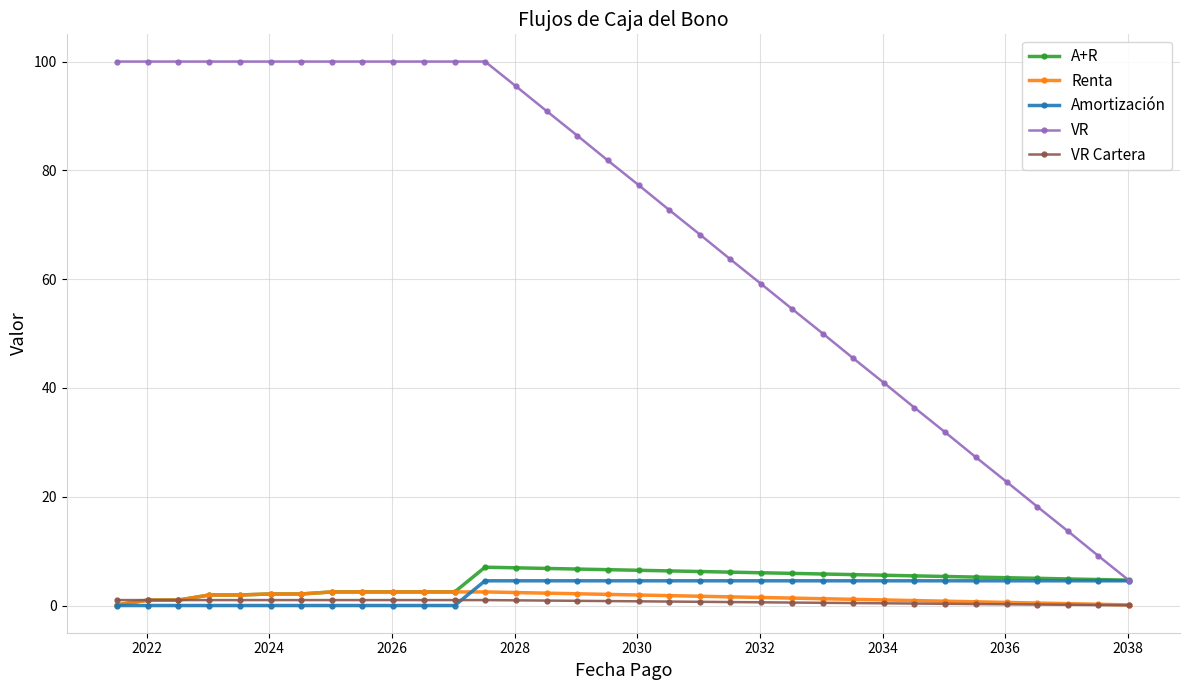

What is the sum of all Renta values?

51.5